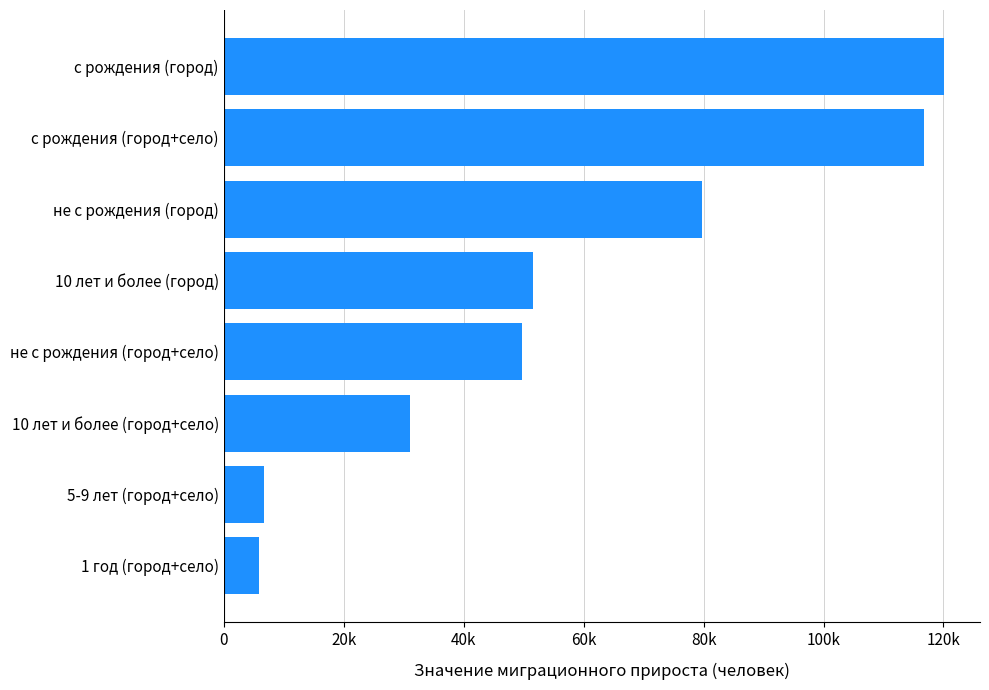

What is the average value?

57694